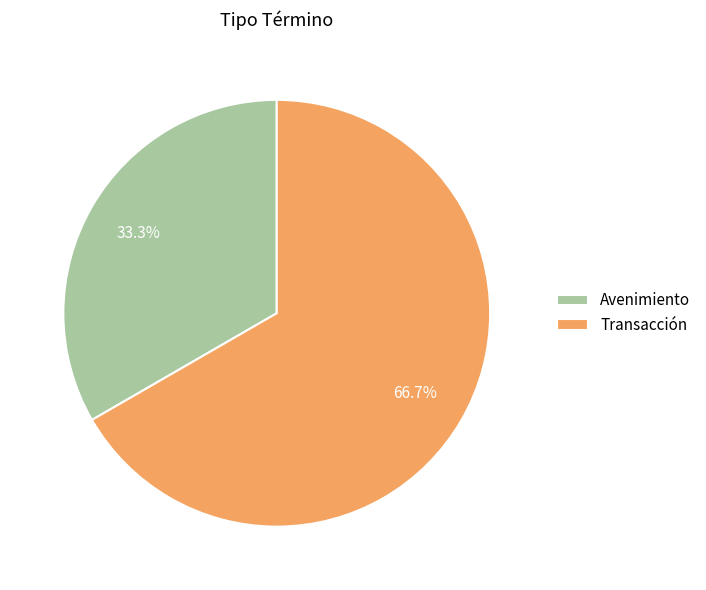

Count the number of slices in the pie.

2